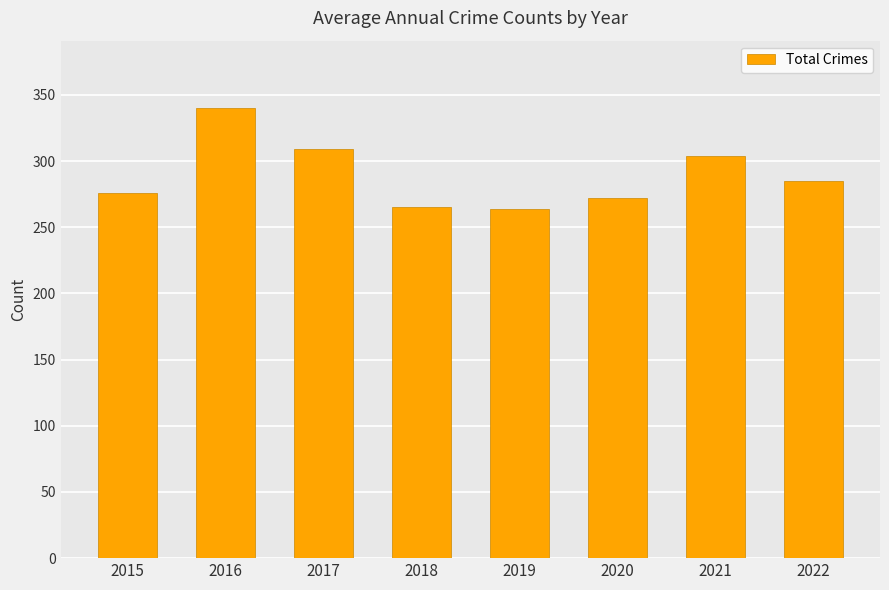

What is the greatest value displayed?

340